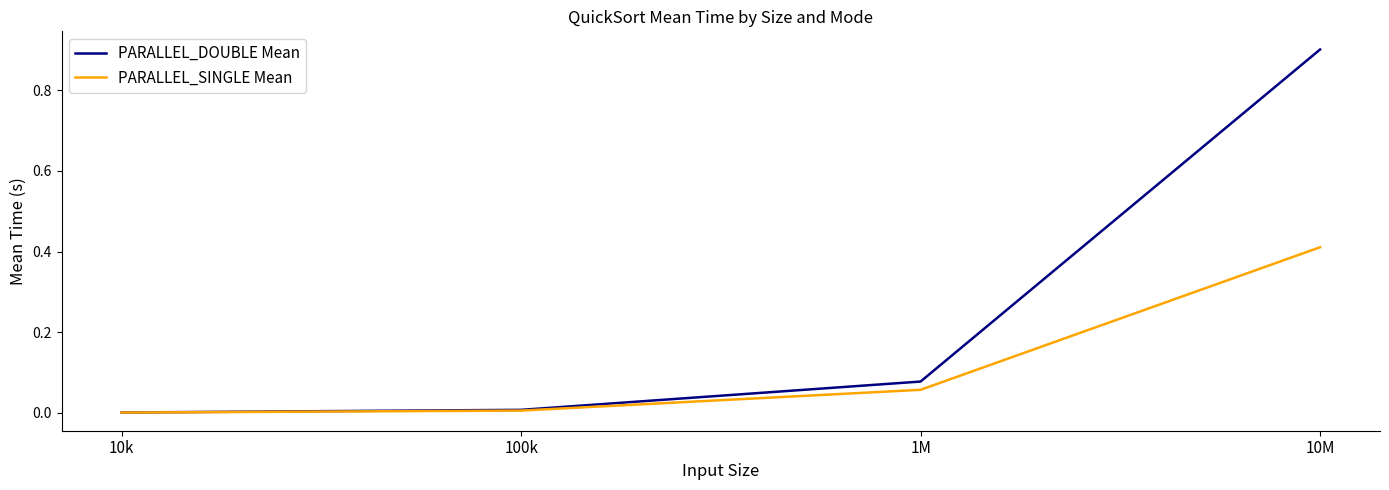

What is the highest value of the PARALLEL_DOUBLE Mean series?

0.9